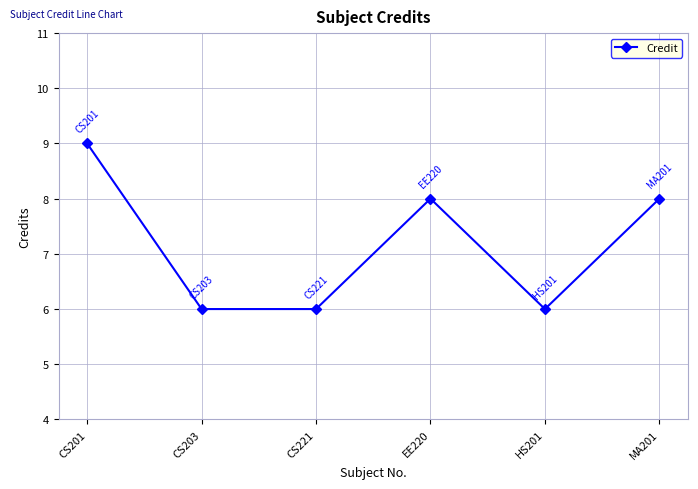

What is the change in value from CS201 to HS201?

-3